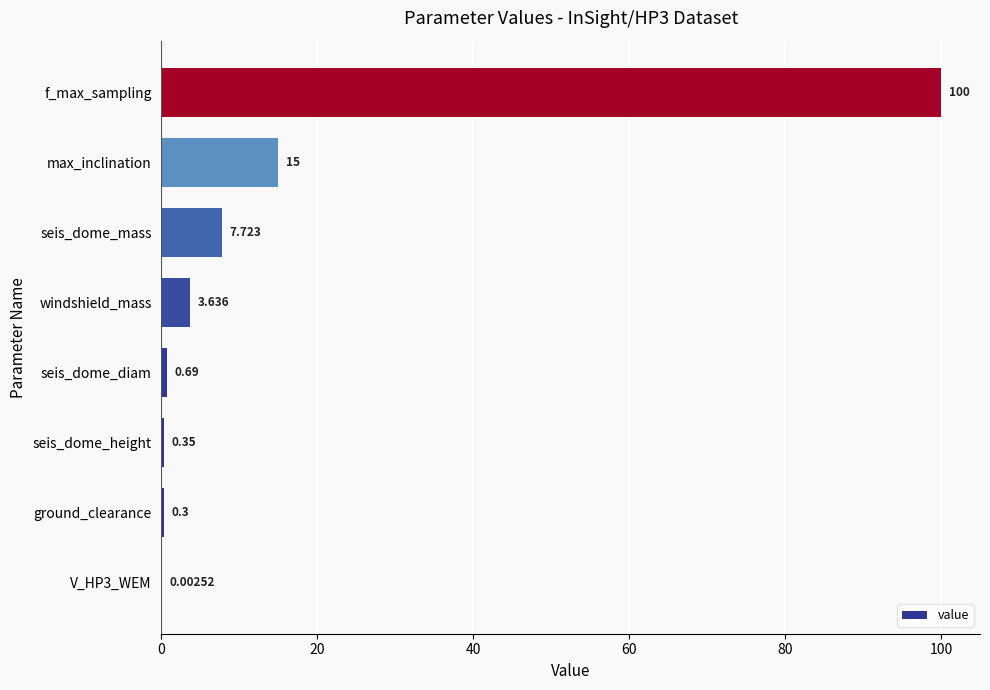

Which has a higher value, f_max_sampling or ground_clearance?

f_max_sampling